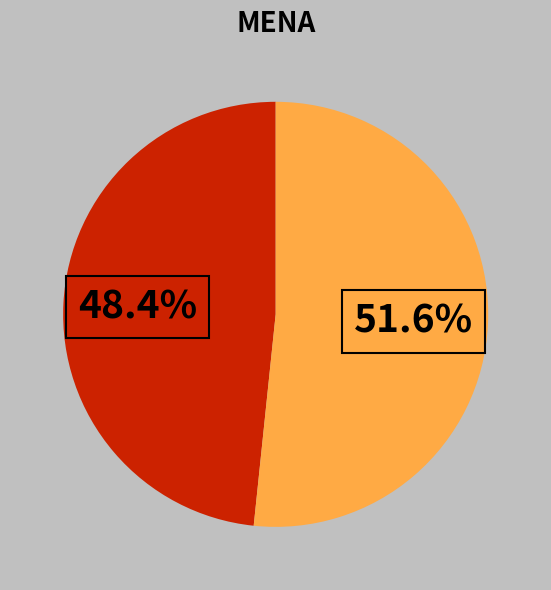

Does any single category account for the majority?

Yes